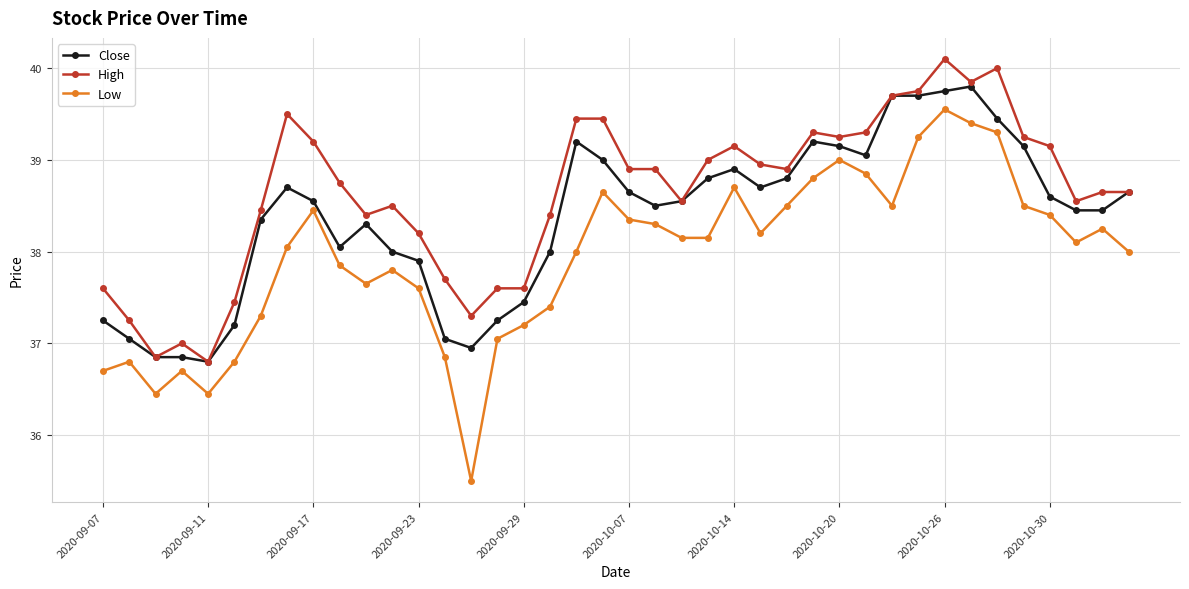

What is the sum of all Low values?

1517.5